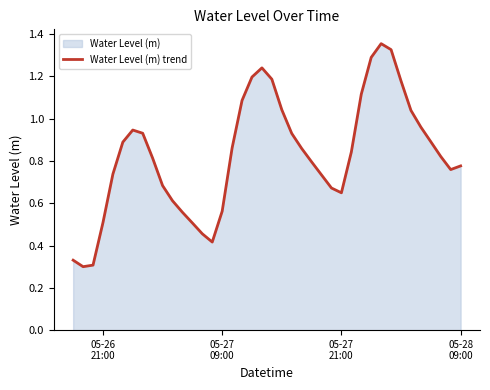

How many series are shown in this chart?

1